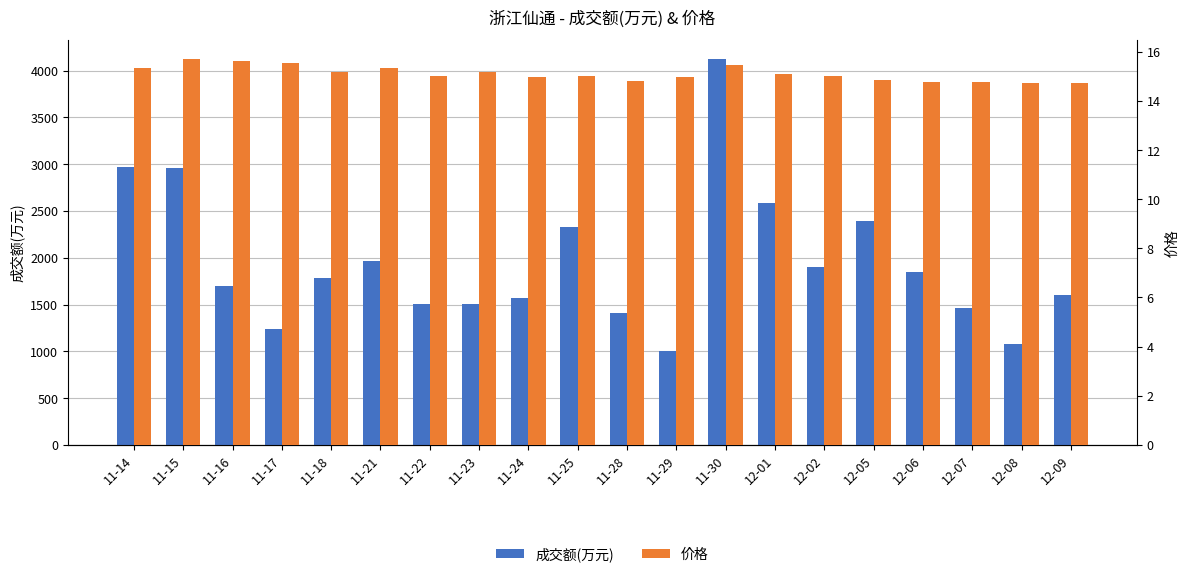

Does the chart contain stacked bars?

No